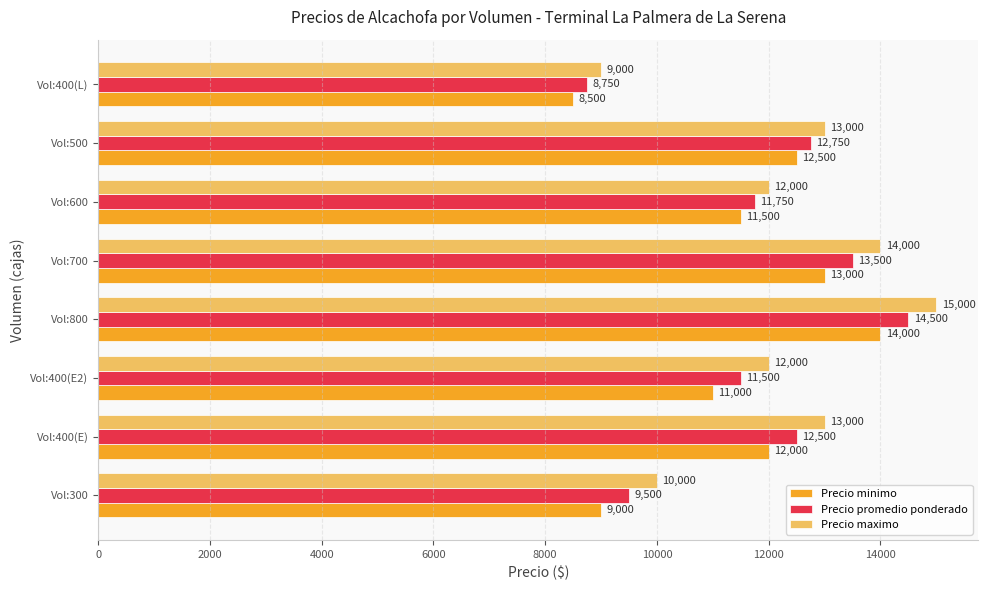

What is the approximate value of Precio promedio ponderado at Vol:400(E), to the nearest 100?

12500